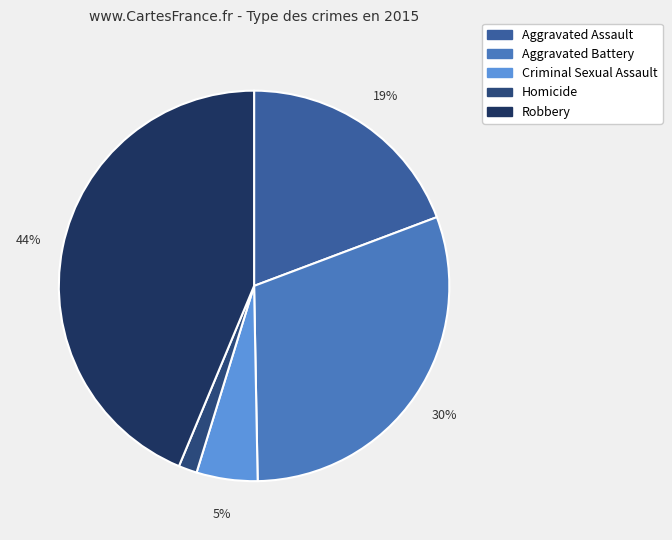

What is the smallest slice in the pie chart?

Homicide